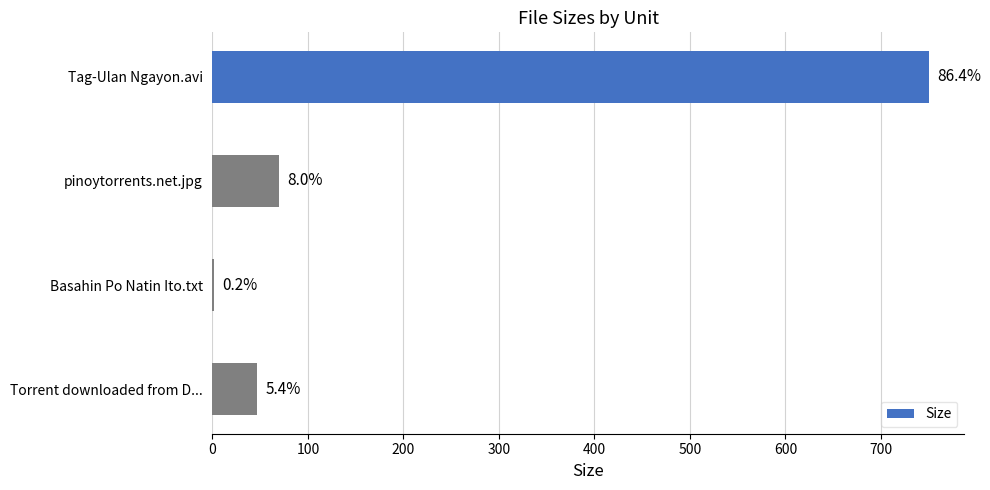

Are the bars grouped side by side (vs. stacked)?

No